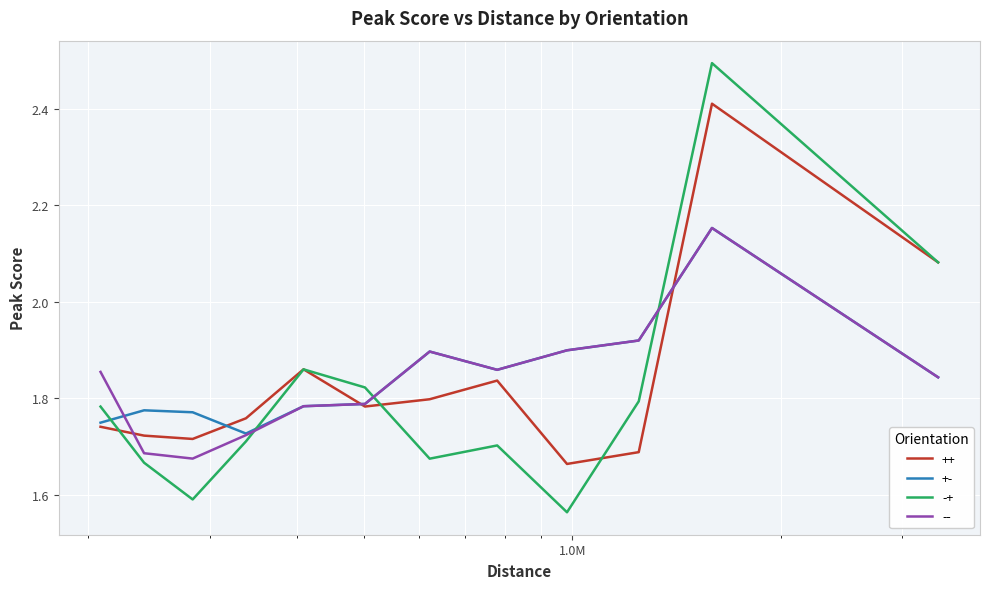

What is the maximum value shown in the chart?

2.5